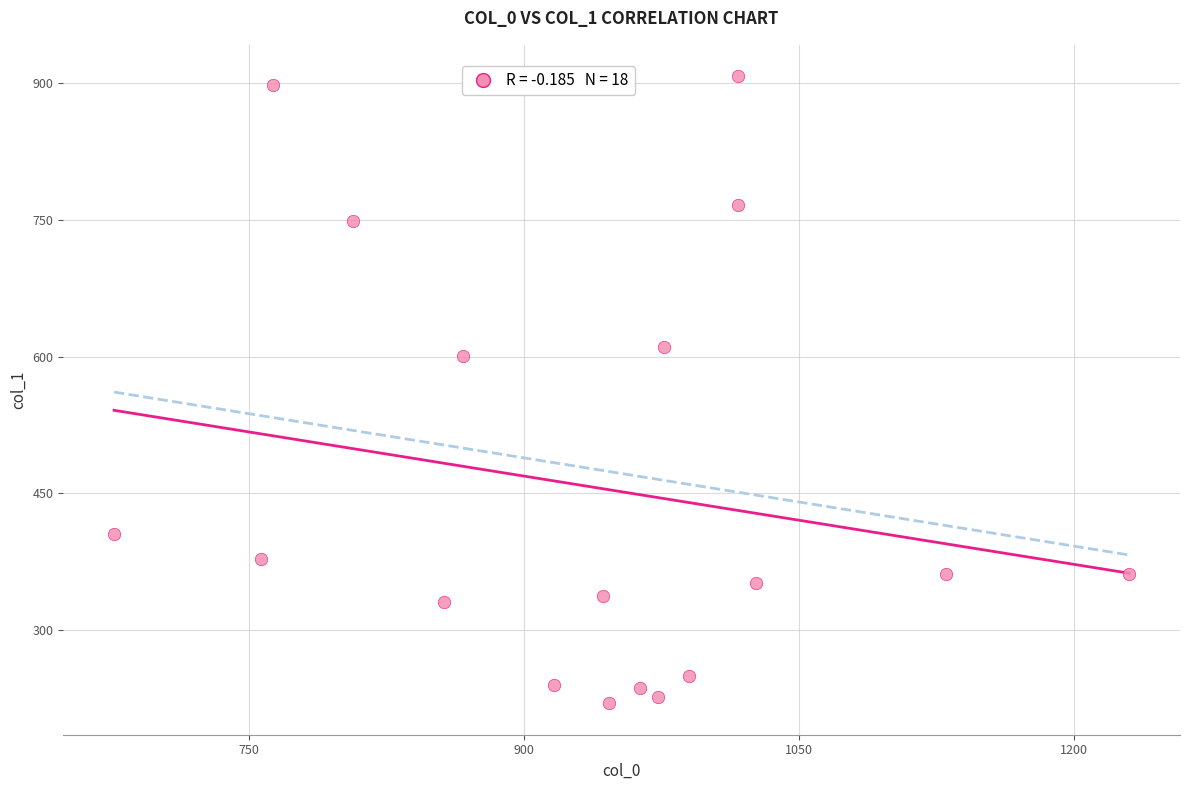

What Y value in the scatter plot is closest to 563?

600.8